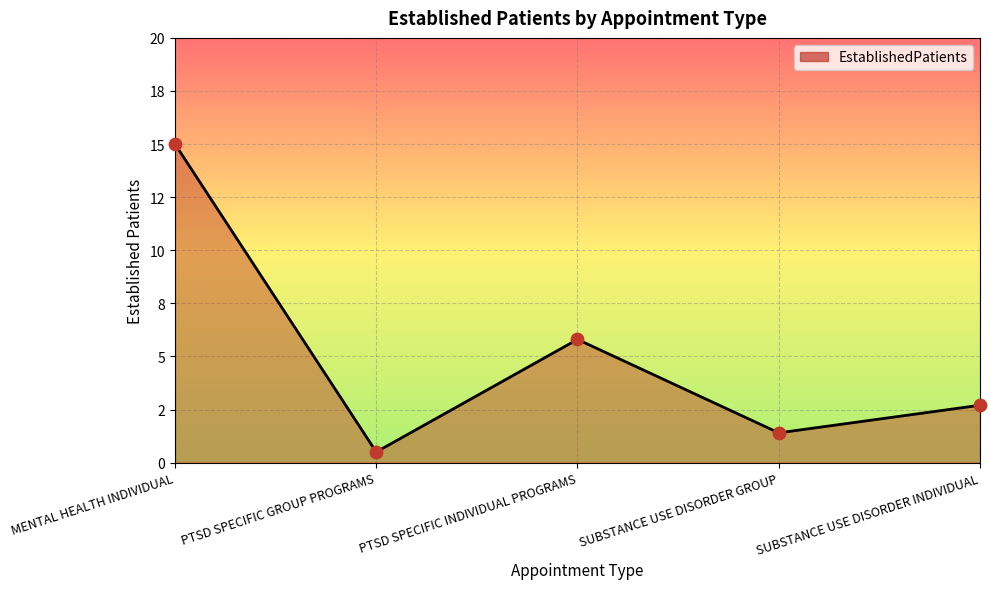

What is the ratio of the value at SUBSTANCE USE DISORDER INDIVIDUAL to the value at SUBSTANCE USE DISORDER GROUP?

1.9